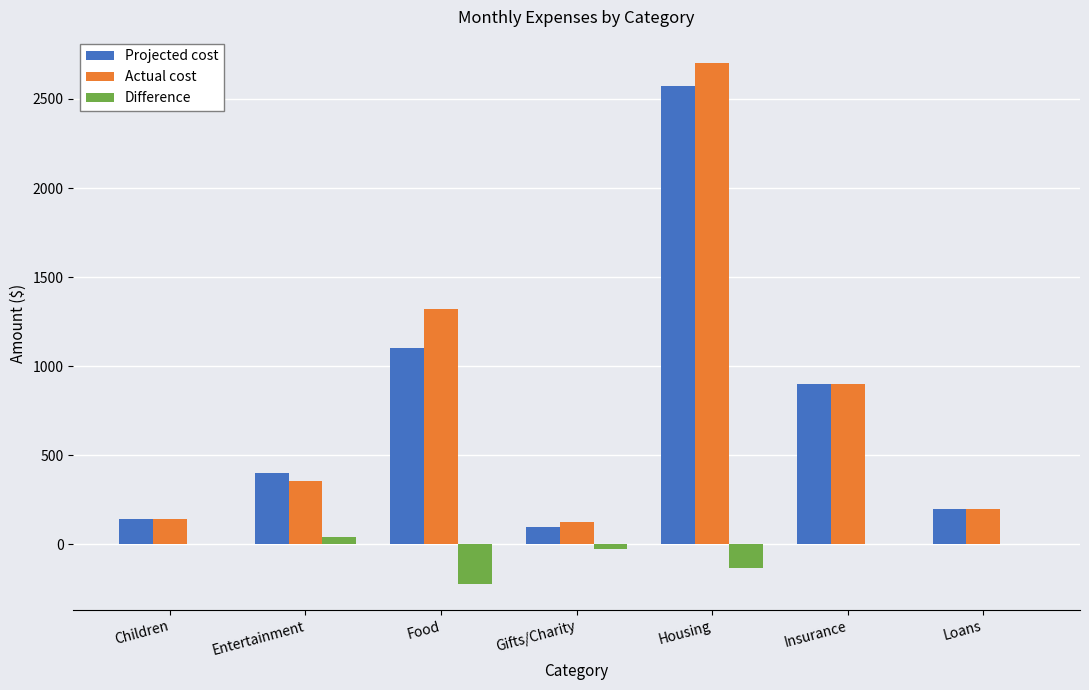

At which label does Actual cost reach its peak?

Housing